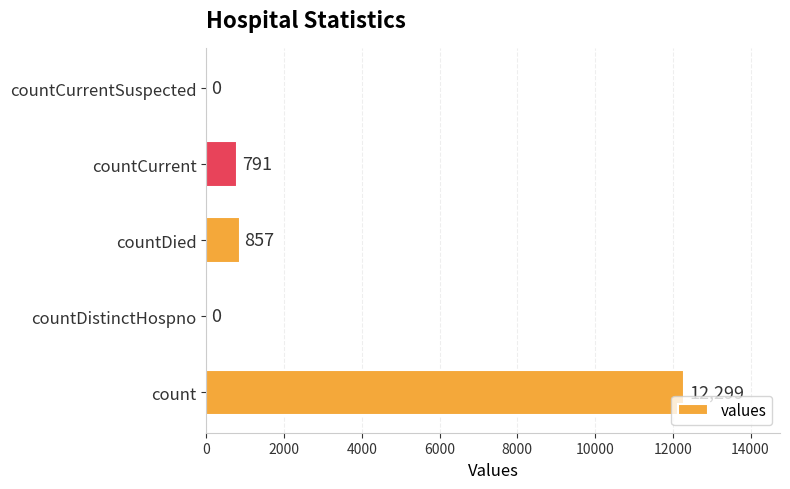

Which has a higher value, countDied or countDistinctHospno?

countDied